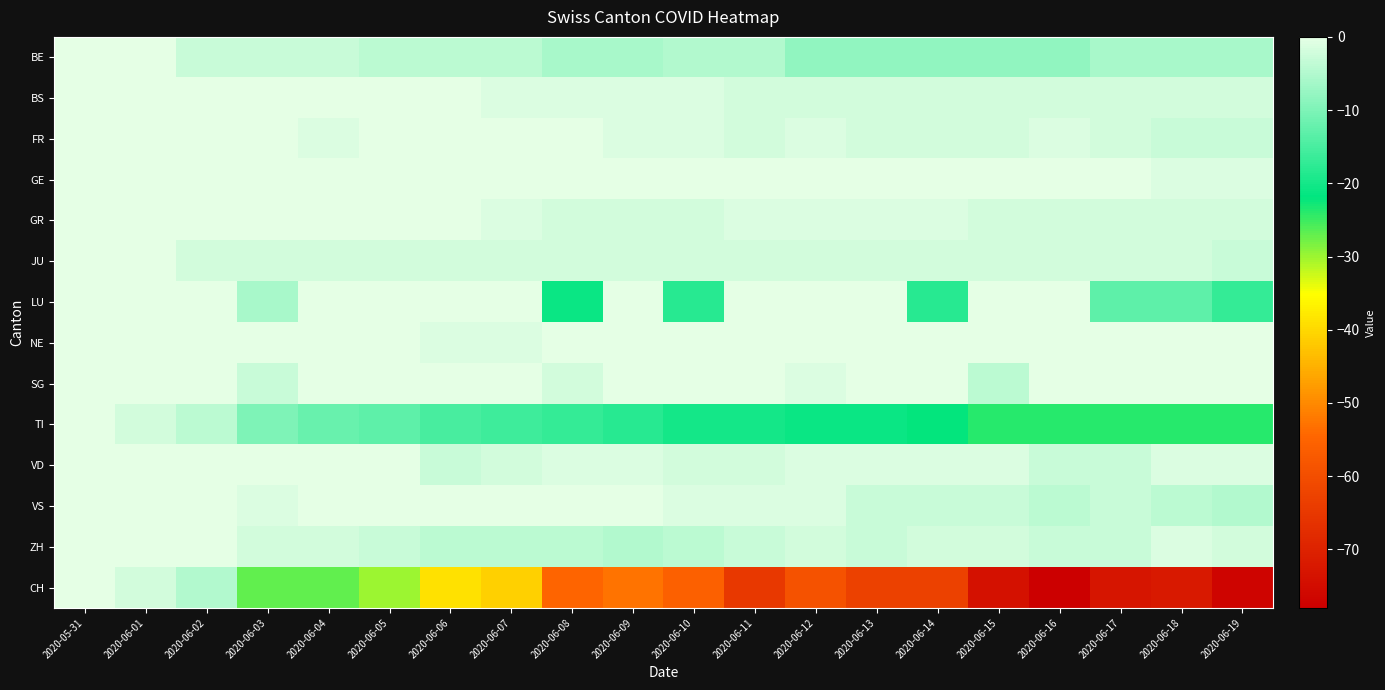

Which series has the largest total across all categories?

GE